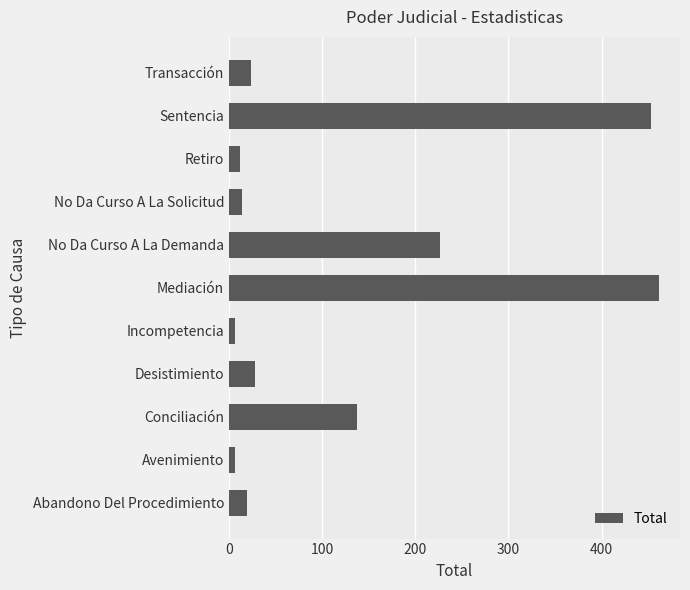

Where is the data nearest to the value 233?

No Da Curso A La Demanda